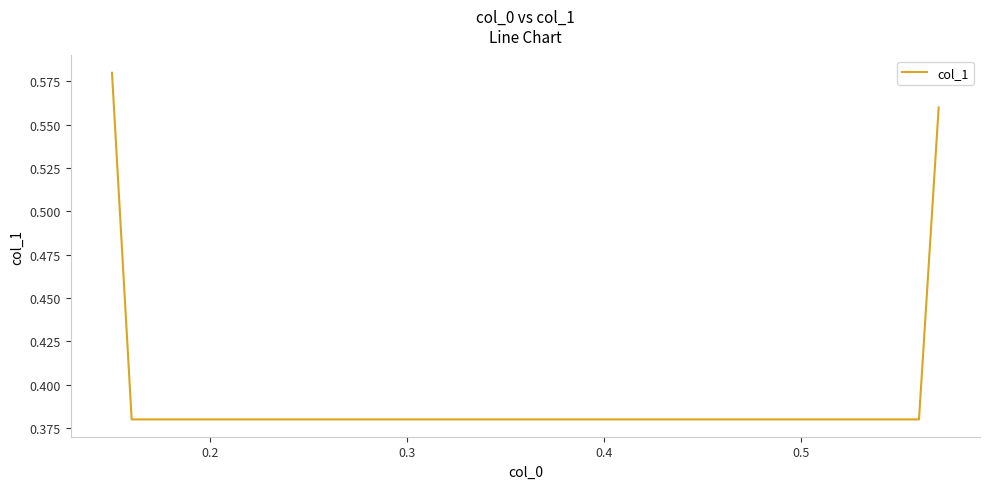

What is the average value?

0.5